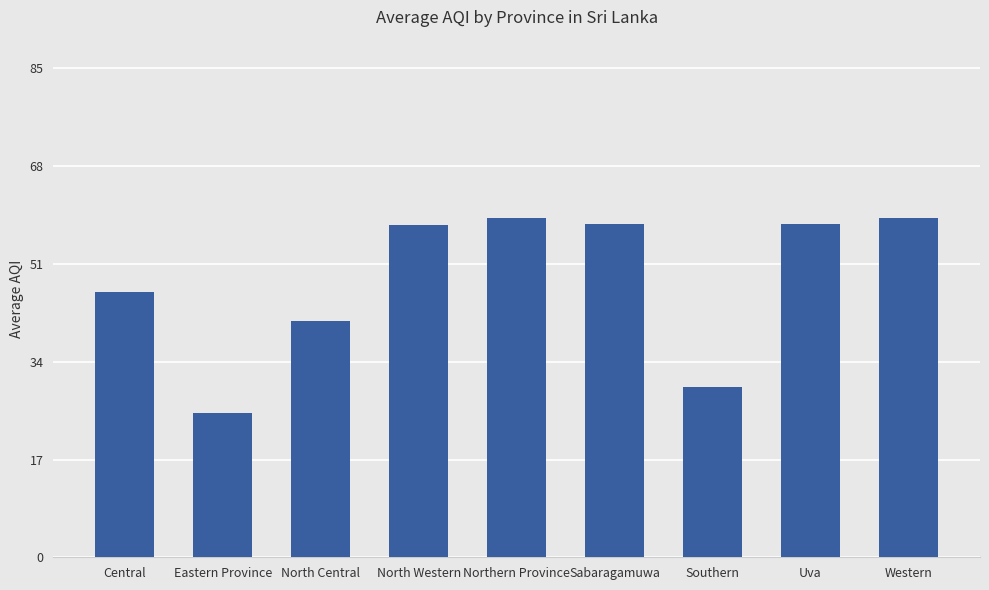

What is the change in value from North Central to Western?

+18.0